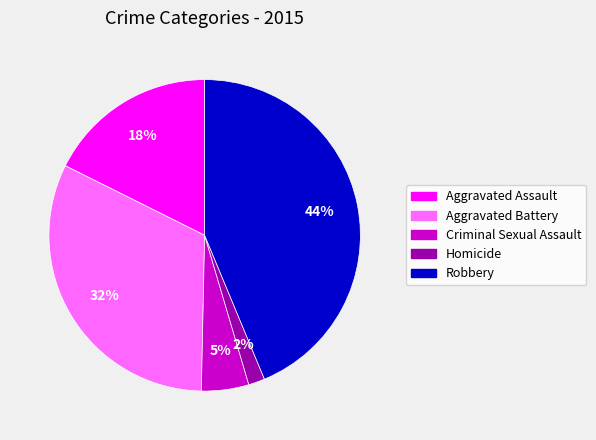

Is there a majority slice in this chart?

No